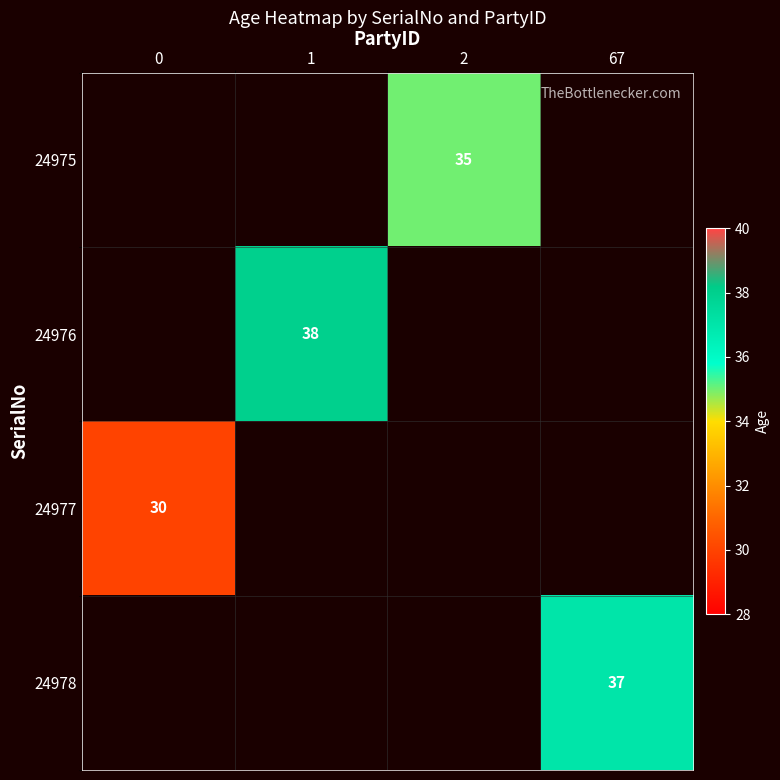

Which label corresponds to the largest value in the chart?

1